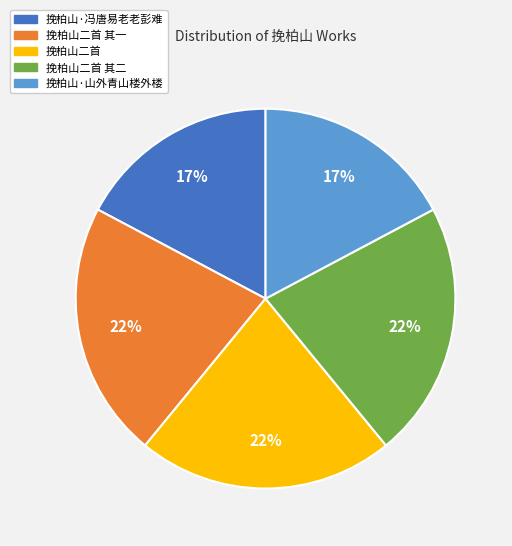

Is there any slice that represents more than half of the pie?

No